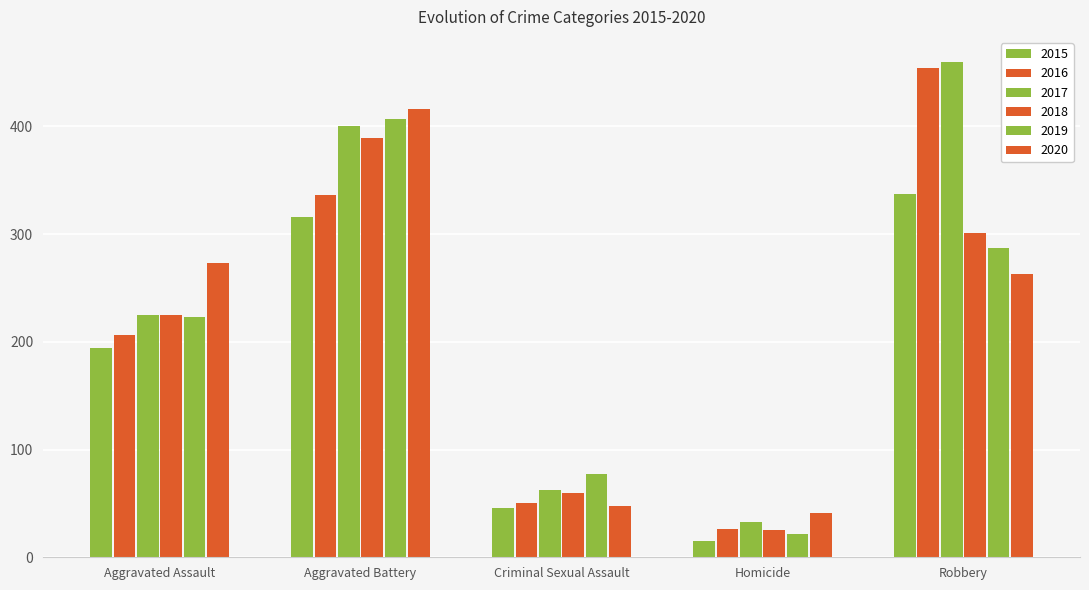

Reading left to right, transcribe all the data shown in this chart.

2015: Aggravated Assault=194	Aggravated Battery=316	Criminal Sexual Assault=46	Homicide=15	Robbery=337
2016: Aggravated Assault=206	Aggravated Battery=336	Criminal Sexual Assault=50	Homicide=26	Robbery=454
2017: Aggravated Assault=225	Aggravated Battery=400	Criminal Sexual Assault=62	Homicide=33	Robbery=460
2018: Aggravated Assault=225	Aggravated Battery=389	Criminal Sexual Assault=60	Homicide=25	Robbery=301
2019: Aggravated Assault=223	Aggravated Battery=407	Criminal Sexual Assault=77	Homicide=22	Robbery=287
2020: Aggravated Assault=273	Aggravated Battery=416	Criminal Sexual Assault=48	Homicide=41	Robbery=263